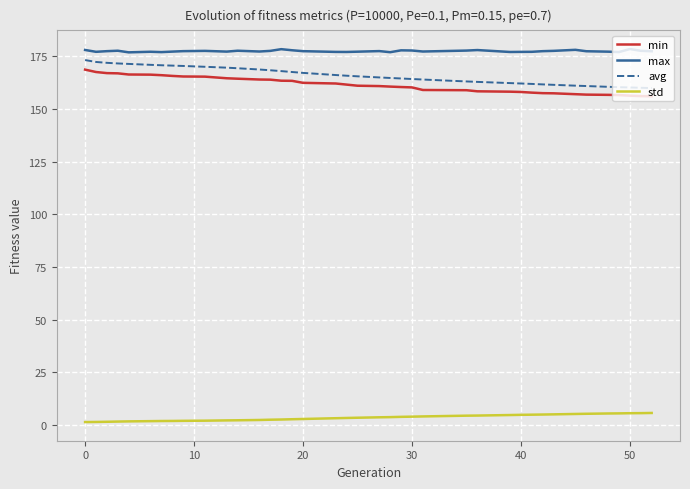

What is the maximum value for min?

168.6